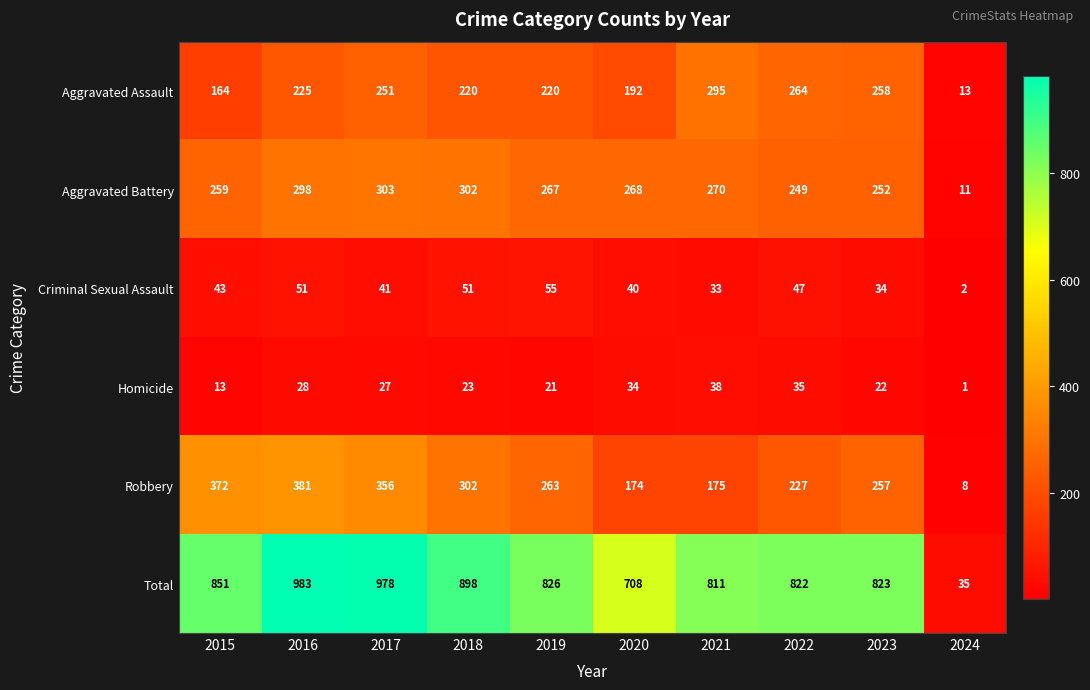

Which series changed the most between 2017 and 2023?

Total